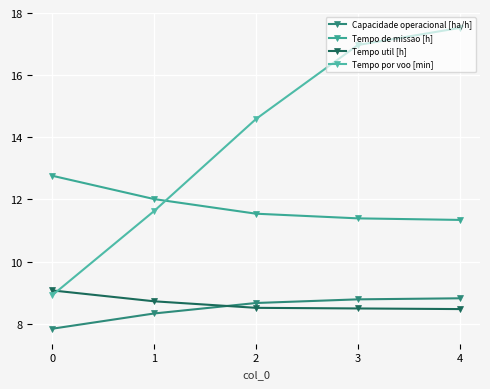

Which series has the widest spread of values?

Tempo por voo [min]